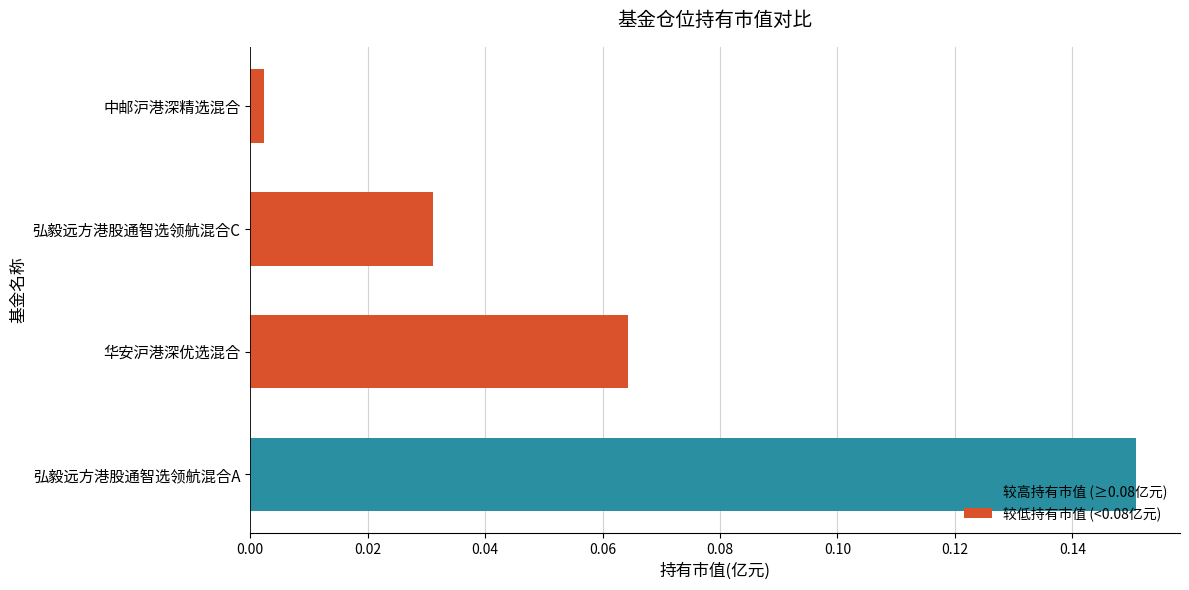

List the labels in order of value, smallest first.

中邮沪港深精选混合, 弘毅远方港股通智选领航混合C, 华安沪港深优选混合, 弘毅远方港股通智选领航混合A